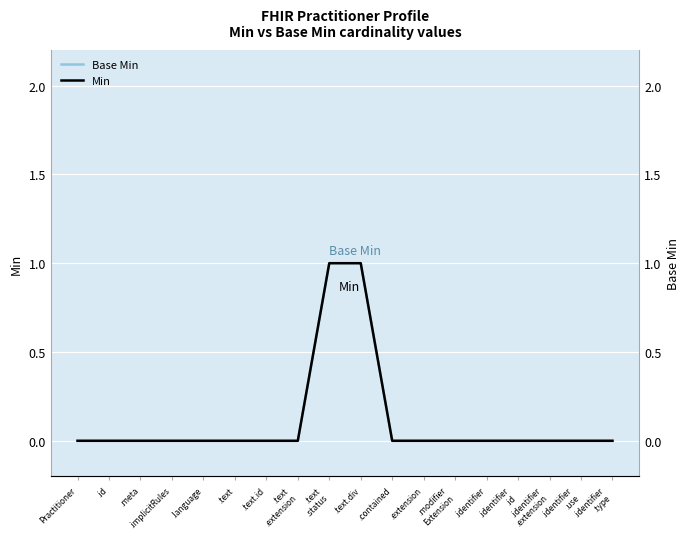

Reading right to left, transcribe all the data shown in this chart.

Base Min: 0	0	0	0	0	0	0	0	1	1	0	0	0	0	0	0	0	0
Min: 0	0	0	0	0	0	0	0	1	1	0	0	0	0	0	0	0	0